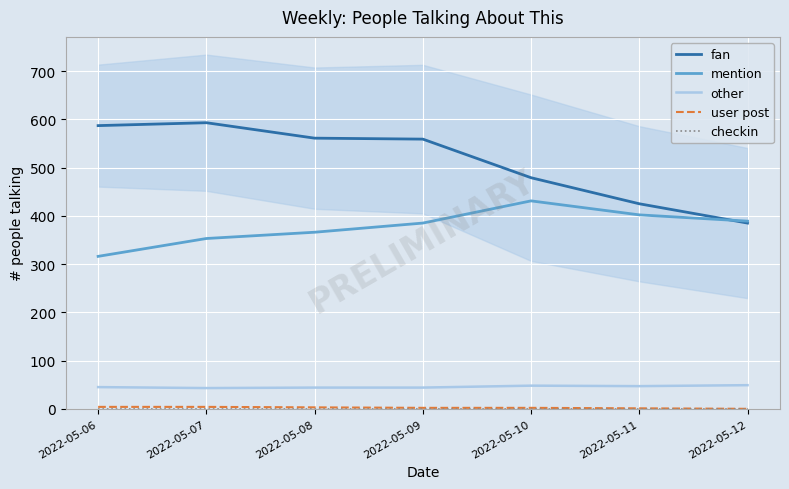

True or false: user post and checkin intersect in this chart.

False